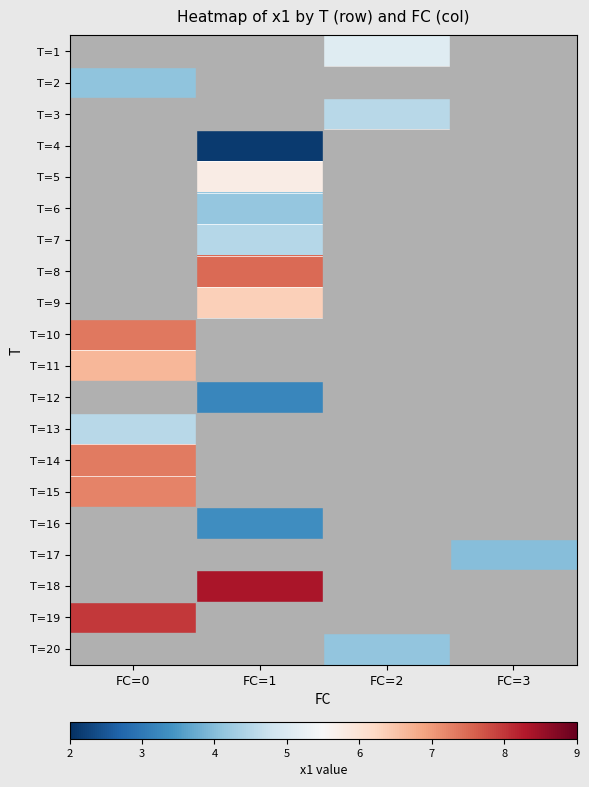

Count the number of categories in the chart.

4